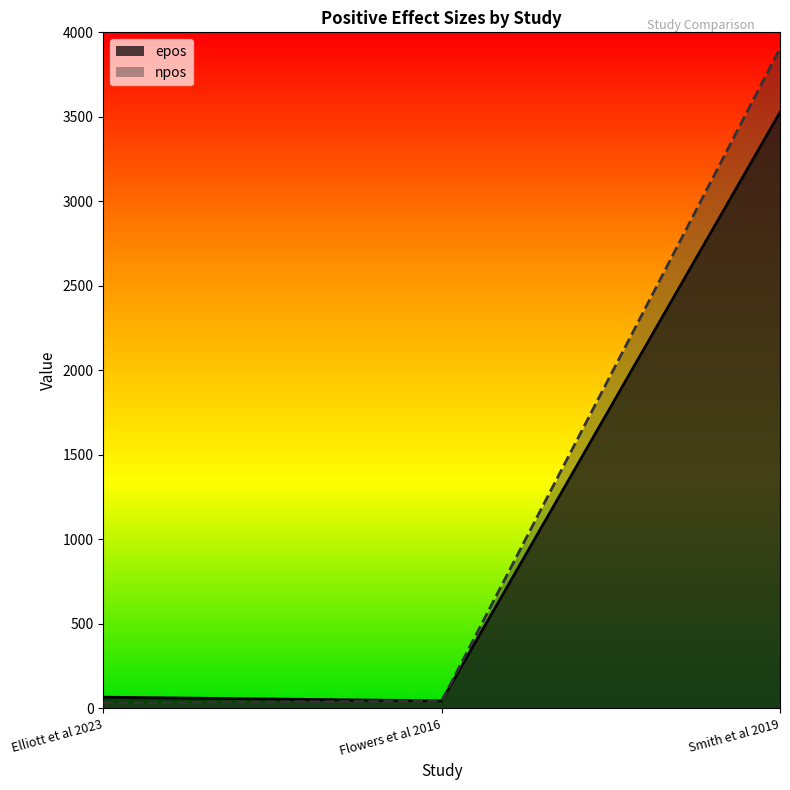

Which category has the lowest value in the npos series?

Elliott et al 2023